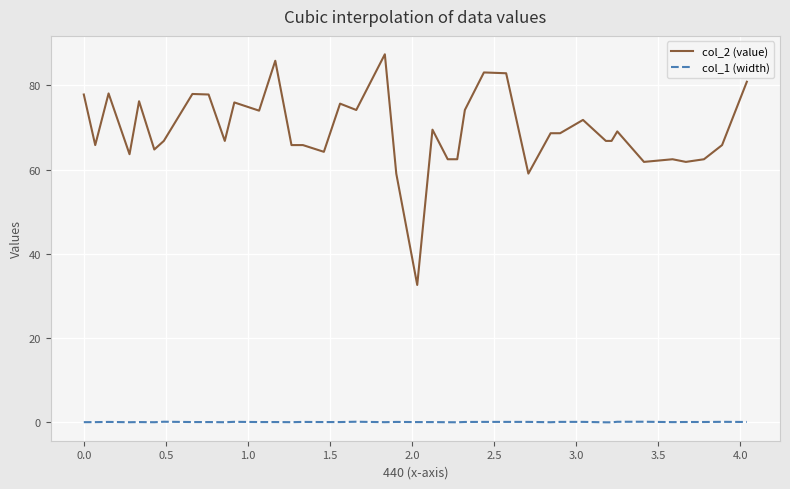

Does the chart display data point markers on the line(s)?

No